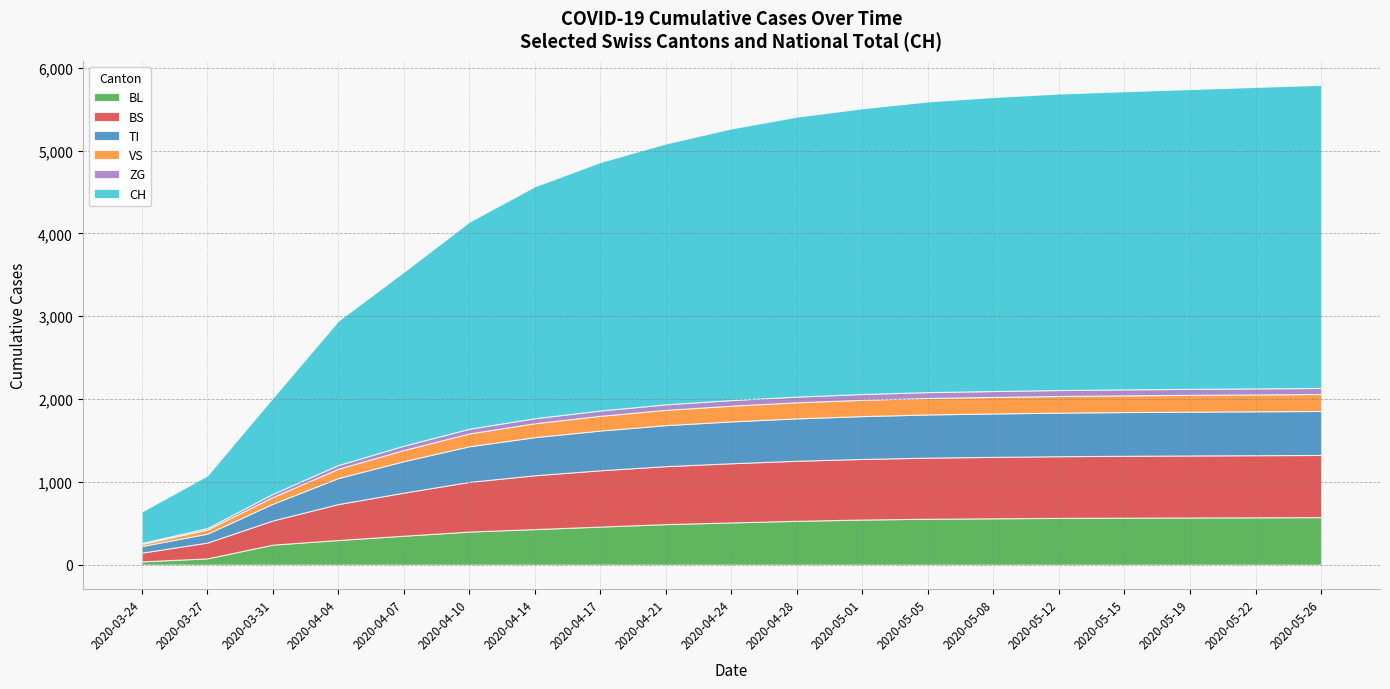

What position from the right is 2020-04-14?

13